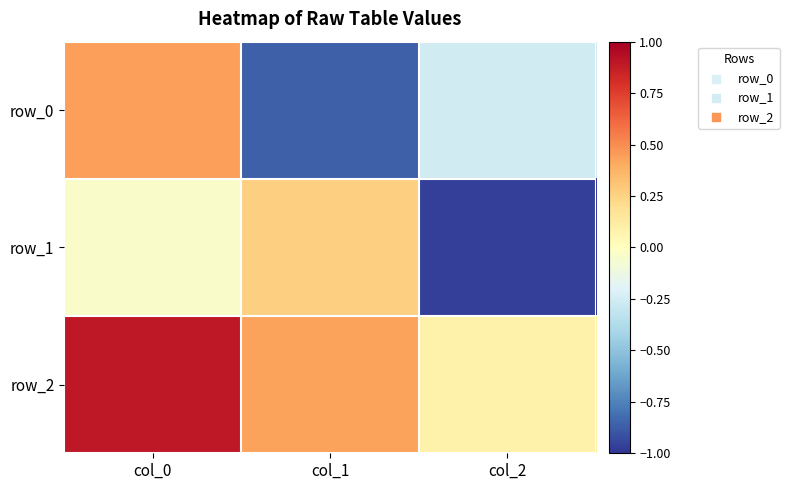

The row_2 series shows 0.0 at col_2. True or false?

False